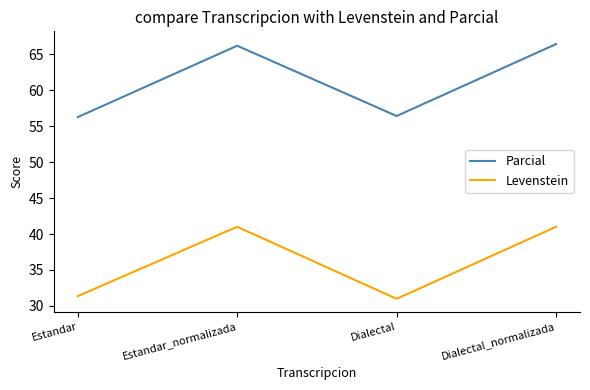

What is the highest value of the Levenstein series?

41.0